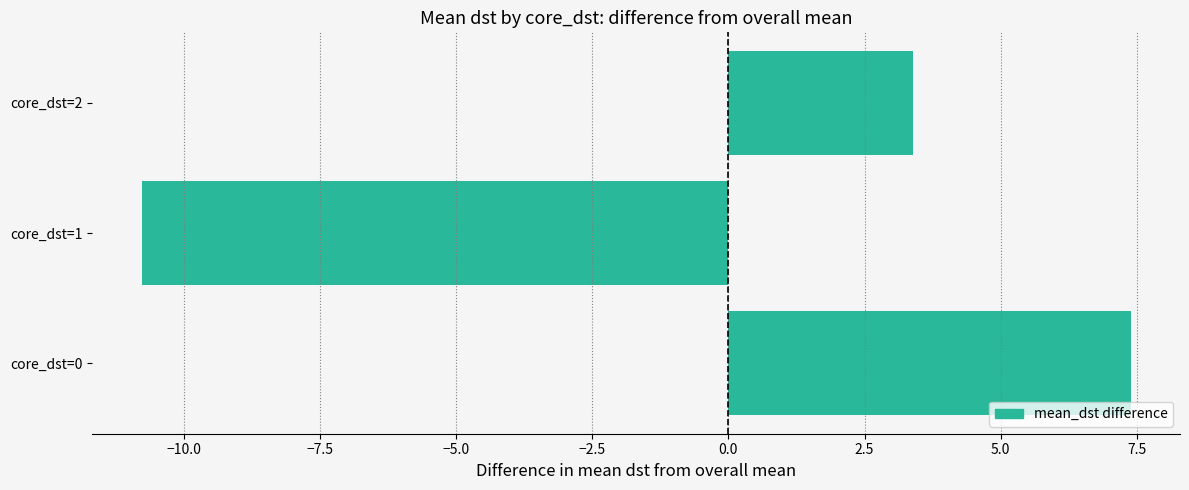

Is it true that the value at core_dst=0 is 7.4?

True